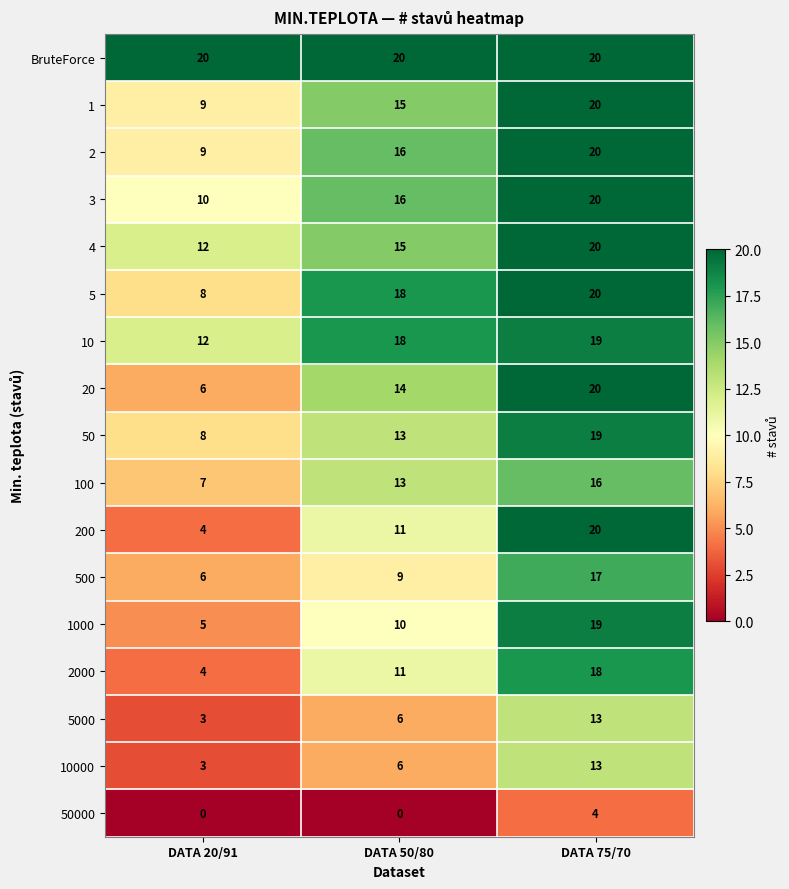

What is the difference between the 20 values at DATA 75/70 and DATA 20/91?

14